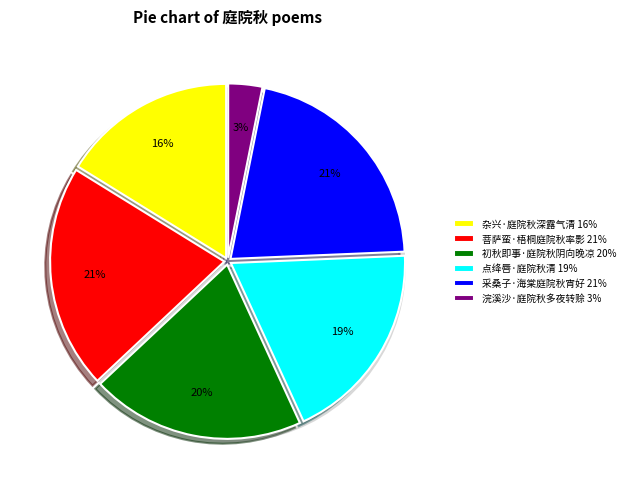

To the nearest percent, what is the difference between the 浣溪沙·庭院秋多夜转赊 and 点绛唇·庭院秋清 slice percentages?

16%